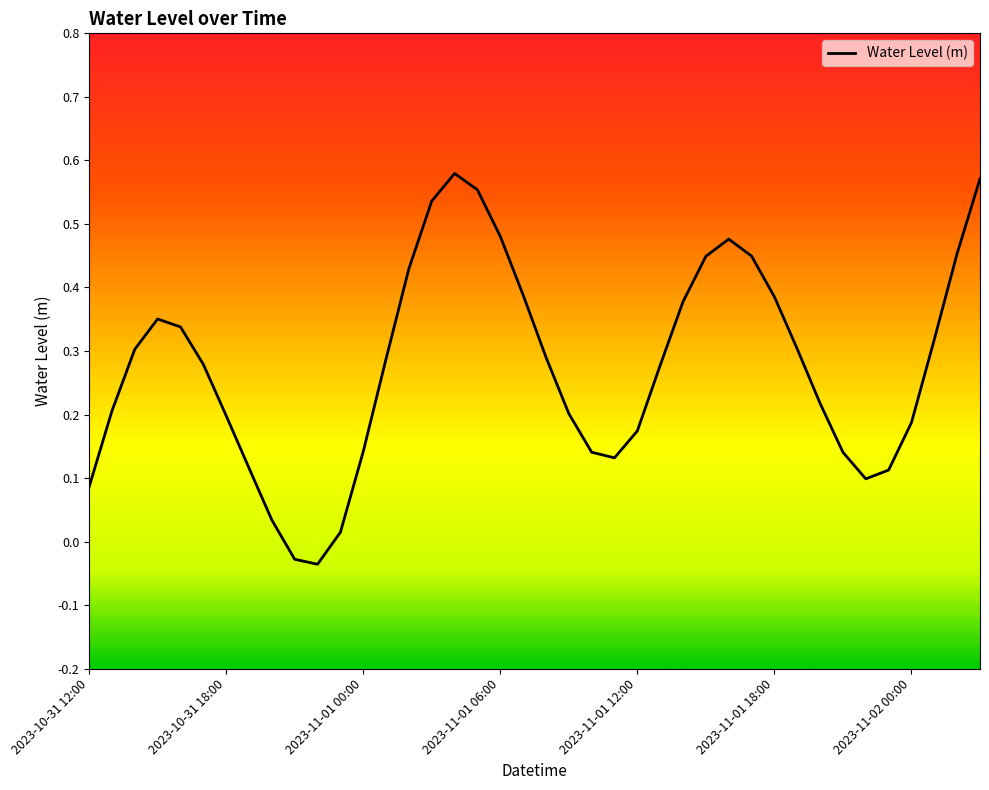

How many lines are shown in the chart?

1